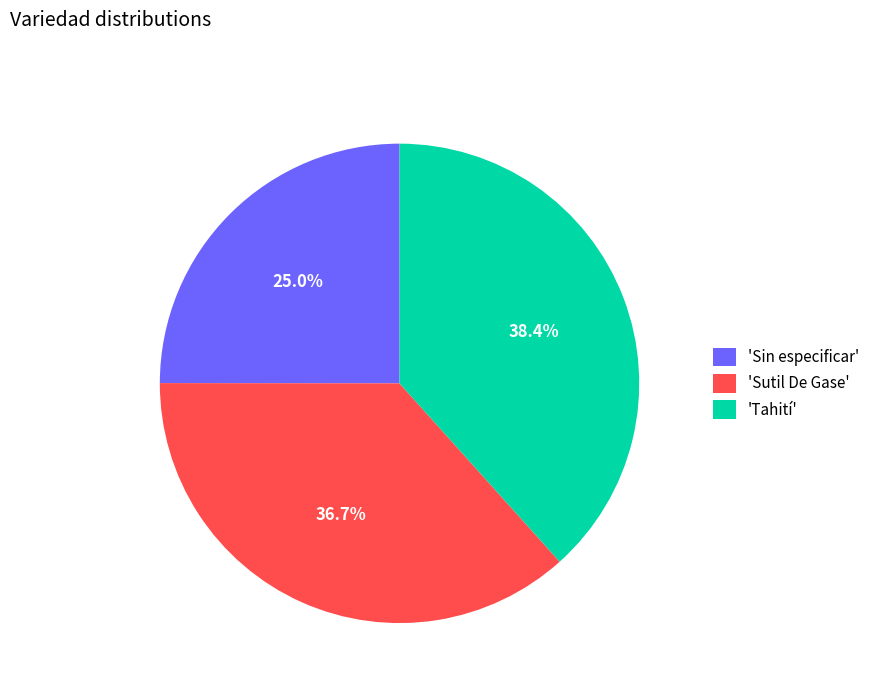

Which category has the biggest portion of the pie?

'Tahití'